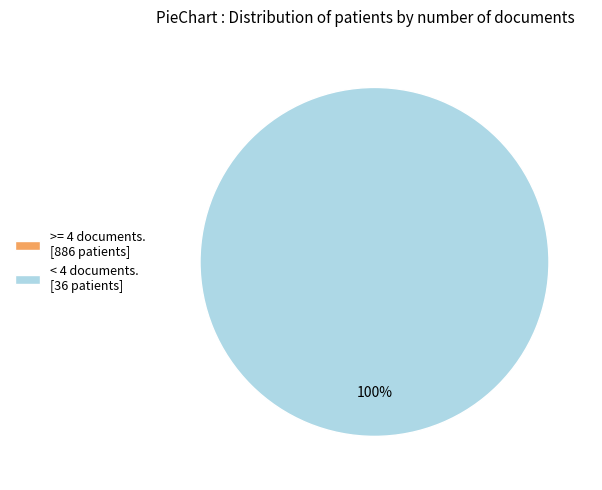

Count the number of slices in the pie.

2